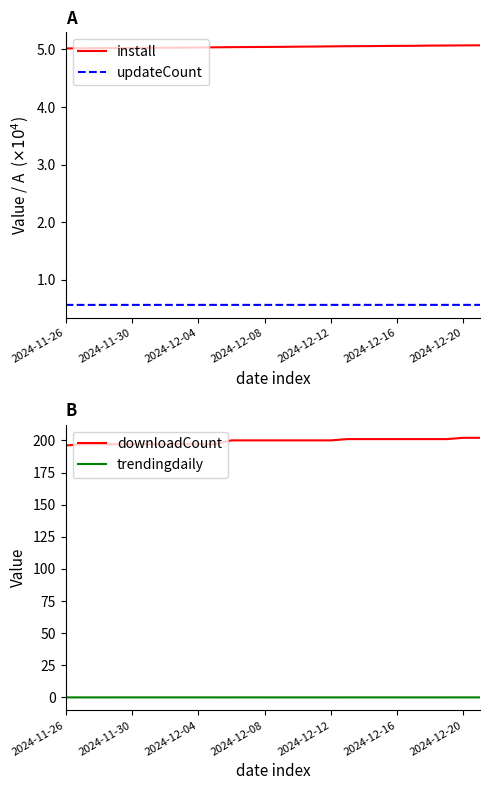

How many values in trendingdaily are above zero?

8